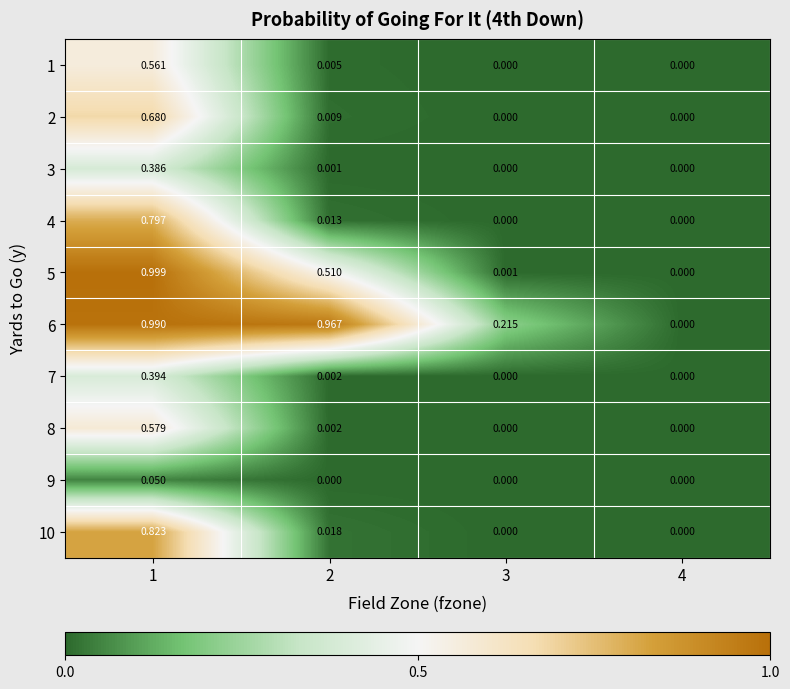

List the series in order of their peak value, highest first.

5, 6, 10, 4, 2, 8, 1, 7, 3, 9